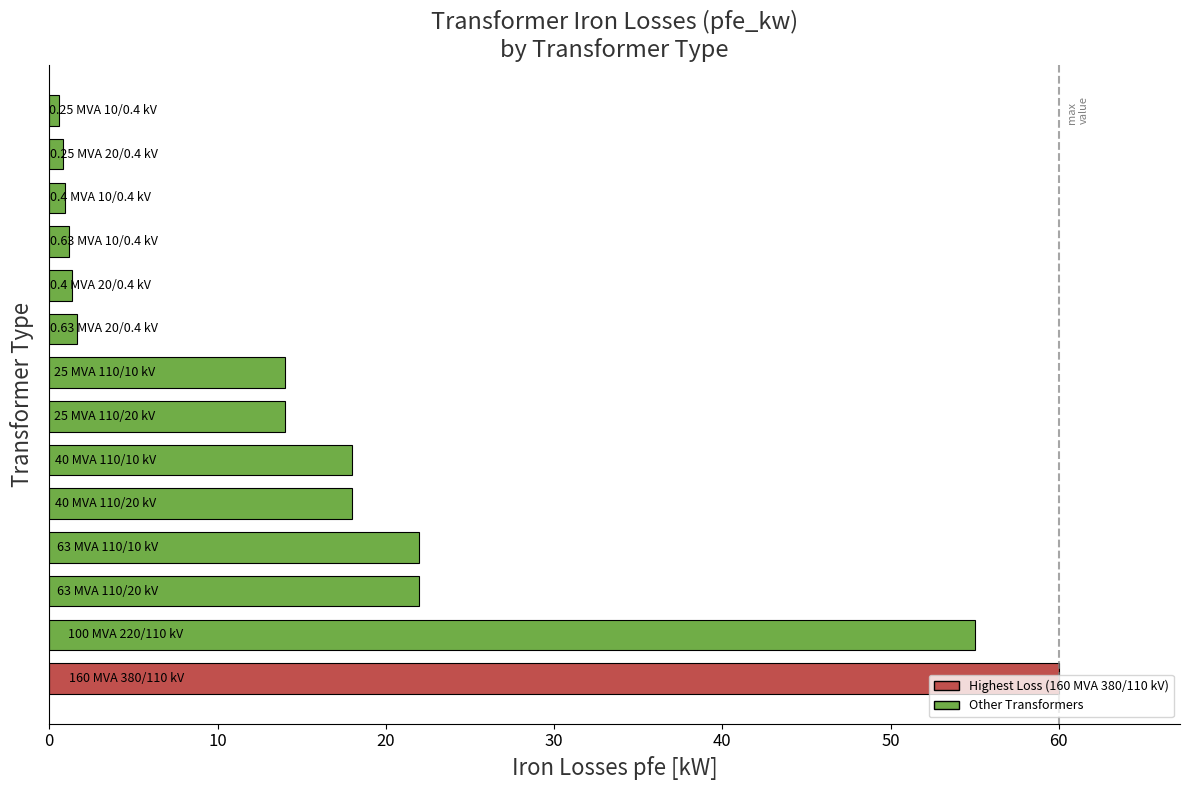

What is the difference between the maximum and minimum values?

59.4